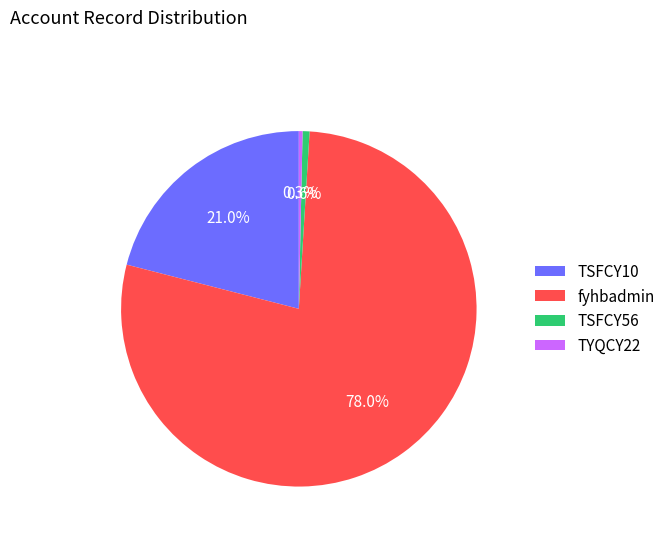

Which has a higher value, fyhbadmin or TSFCY56?

fyhbadmin